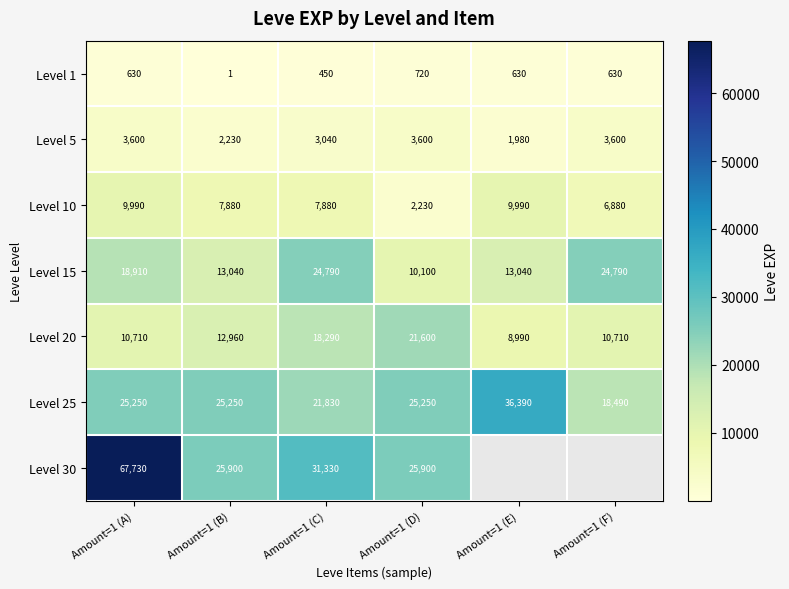

At which label is Level 1 closest to 360?

Amount=1 (C)